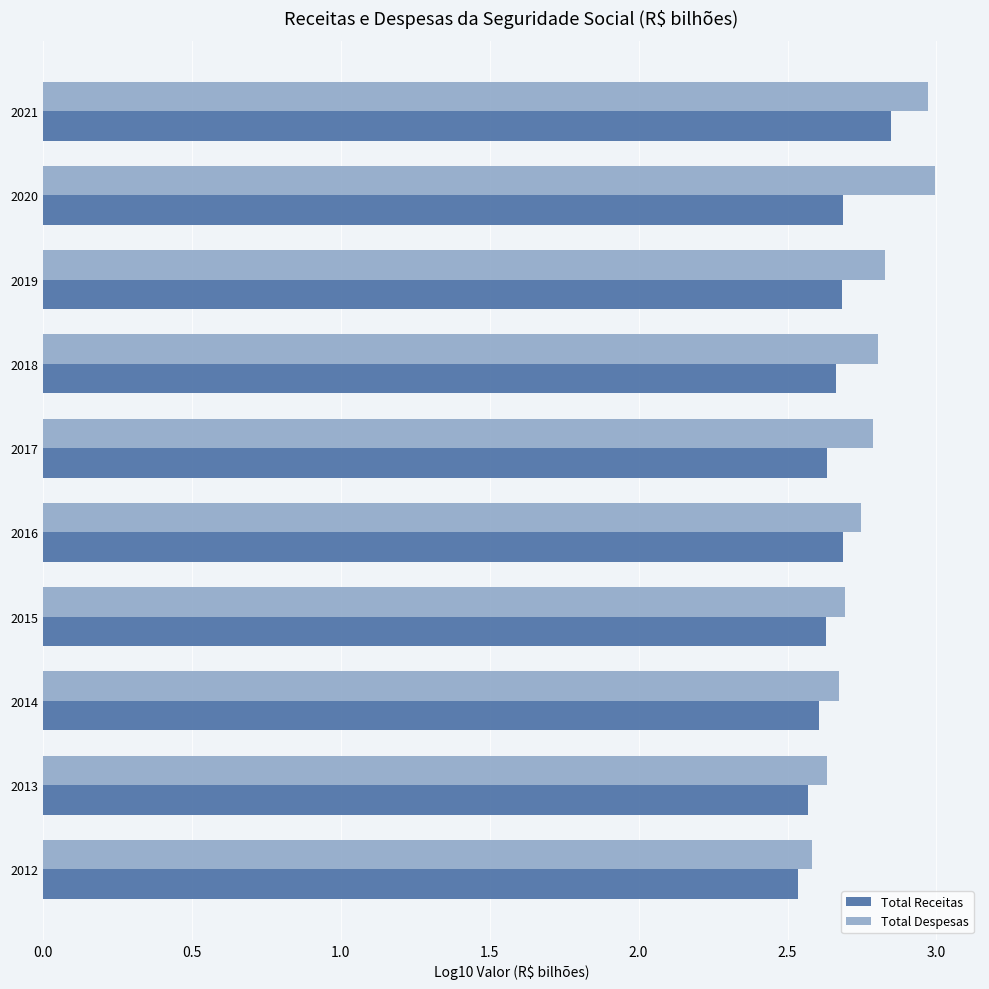

The Total Despesas series shows 2.8 at 2019. True or false?

True